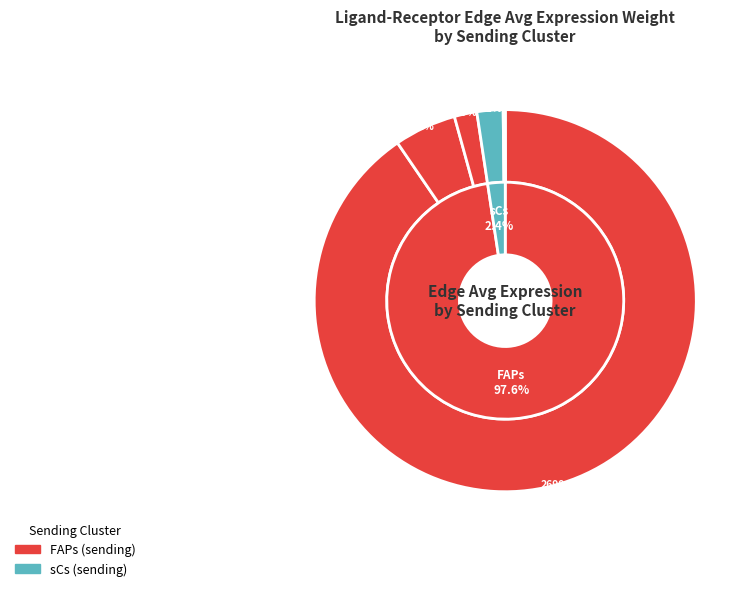

Which category has the biggest portion of the pie?

FAPs